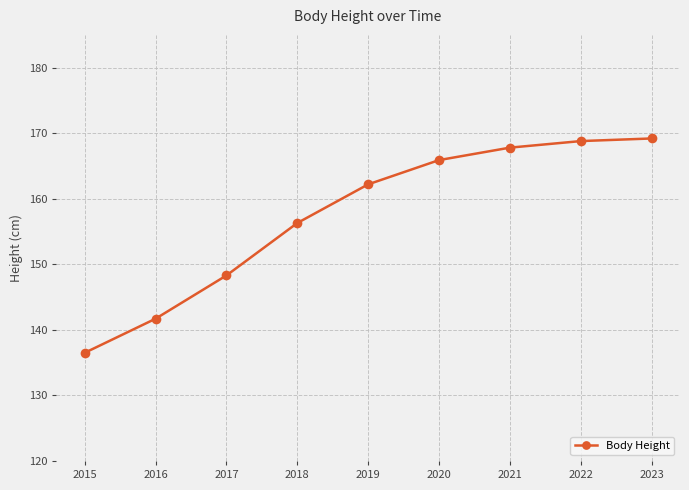

What is the value of the 5th point from the left?

162.2